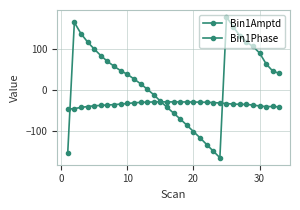

How many distinct data groups are displayed?

2